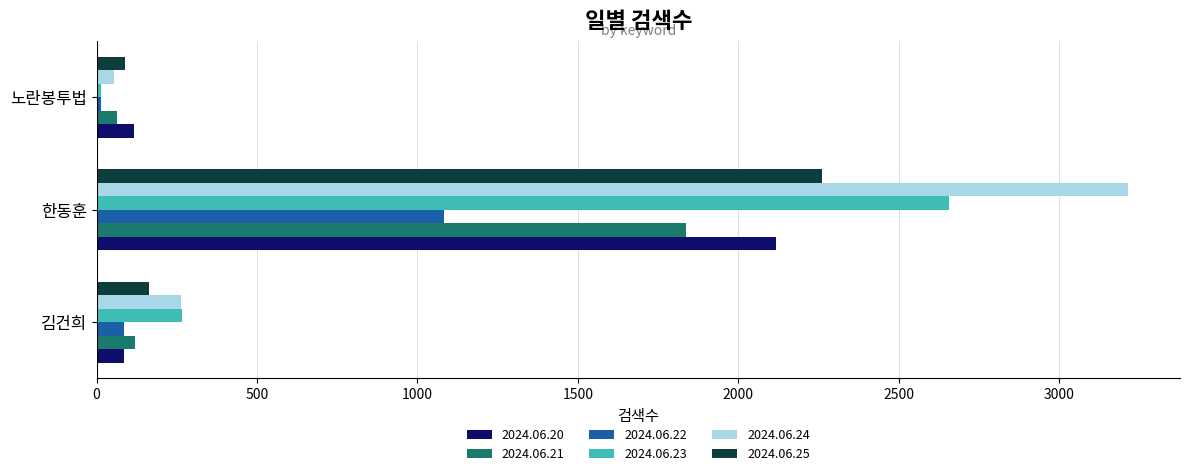

What is the total value across all series at 한동훈?

13173